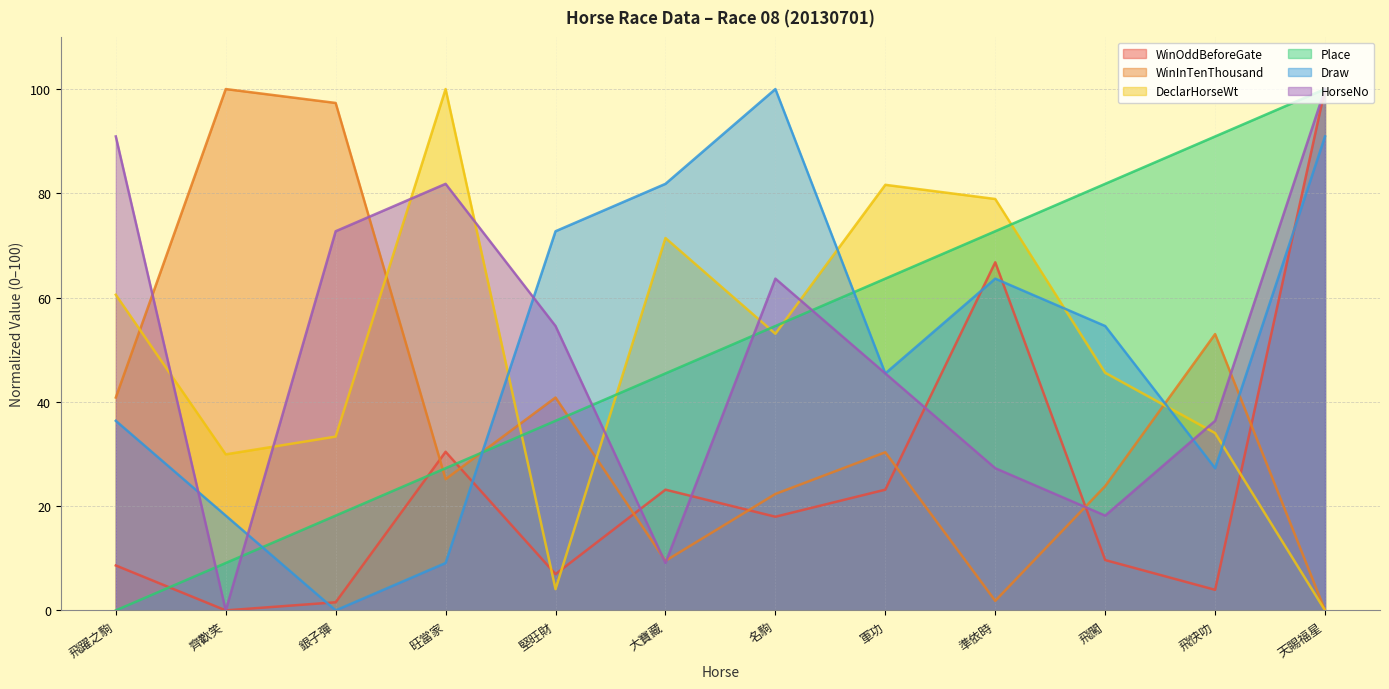

Rank the series at 天賜福星 from highest to lowest value.

WinOddBeforeGate, Place, HorseNo, Draw, WinInTenThousand, DeclarHorseWt